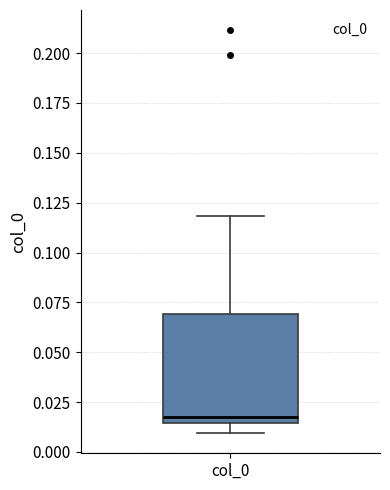

Read this box plot against the y-axis: the position of the median line, the range covered by the box, and the ends of both whiskers. The values are not printed on the chart, so give them approximately, as read against the axis.

median 0.020, box 0.015 to 0.070, whiskers 0.010 to 0.120